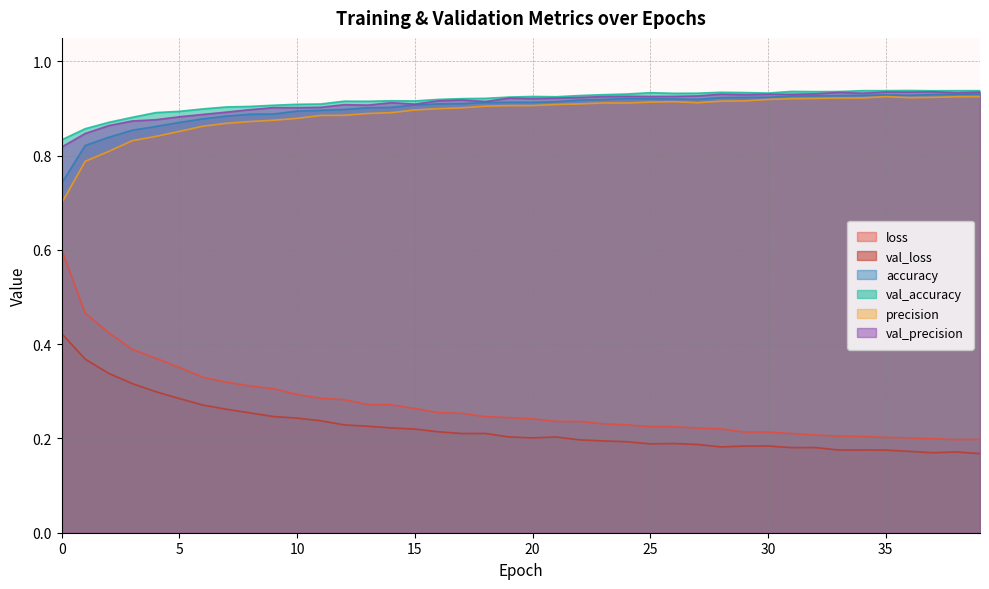

What is the average value of the val_loss series?

0.2